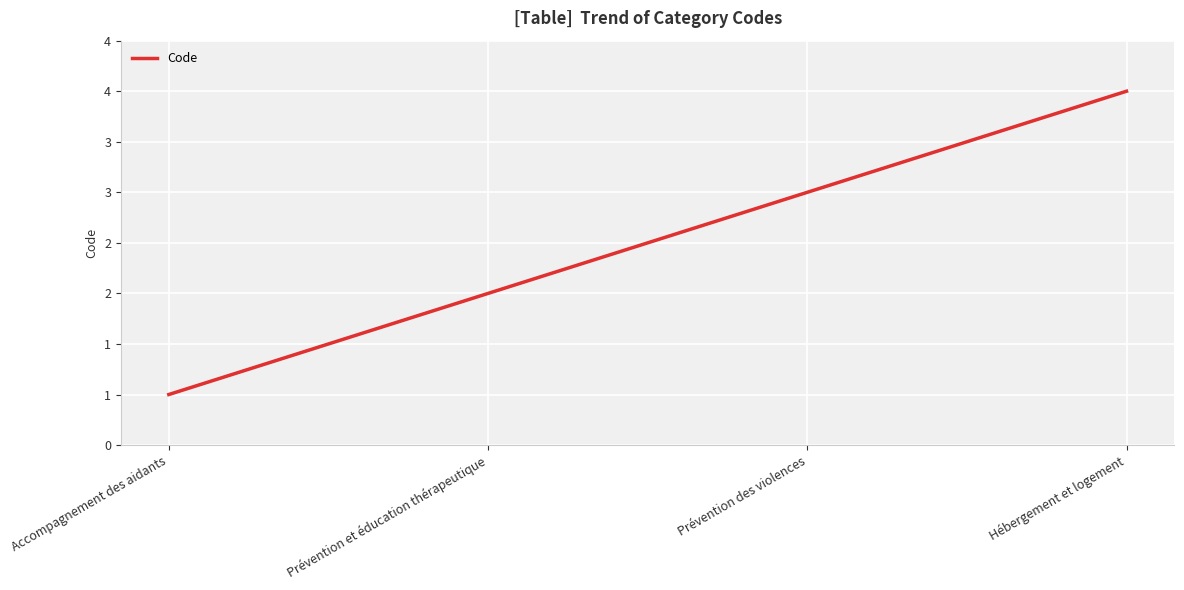

What is the greatest value displayed?

4